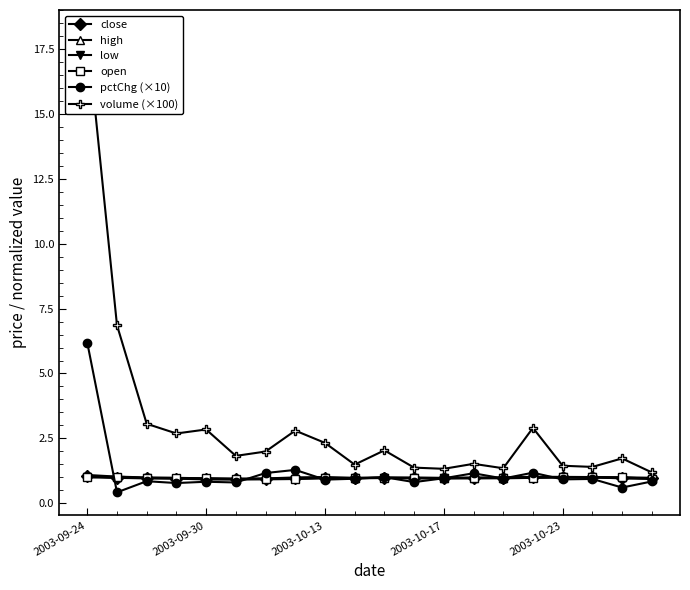

Reading left to right, extract all data points from this chart.

close: 1.0	1.0	1.0	0.9	0.9	0.9	0.9	1.0	1.0	1.0	1.0	1.0	1.0	1.0	1.0	1.0	1.0	1.0	1.0	1.0
high: 1.1	1.0	1.0	1.0	1.0	0.9	1.0	1.0	1.0	1.0	1.0	1.0	1.0	1.0	1.0	1.0	1.0	1.0	1.0	1.0
low: 1.0	1.0	1.0	0.9	0.9	0.9	0.9	0.9	1.0	1.0	1.0	1.0	1.0	1.0	1.0	1.0	1.0	1.0	1.0	0.9
open: 1.0	1.0	1.0	1.0	1.0	0.9	0.9	0.9	1.0	1.0	1.0	1.0	1.0	1.0	1.0	1.0	1.0	1.0	1.0	0.9
pctChg (×10): 6.2	0.4	0.8	0.8	0.8	0.8	1.2	1.3	0.9	0.9	1.0	0.8	1.0	1.2	0.9	1.2	0.9	0.9	0.6	0.8
volume (×100): 18.1	6.9	3.1	2.7	2.8	1.8	2.0	2.8	2.3	1.5	2.0	1.4	1.3	1.5	1.3	2.9	1.4	1.4	1.7	1.2